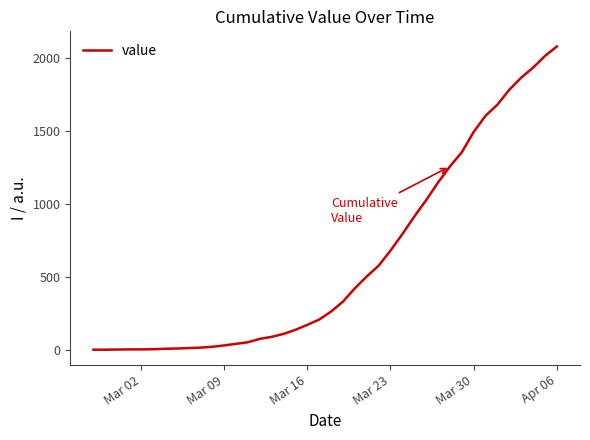

What is the greatest value displayed?

2080